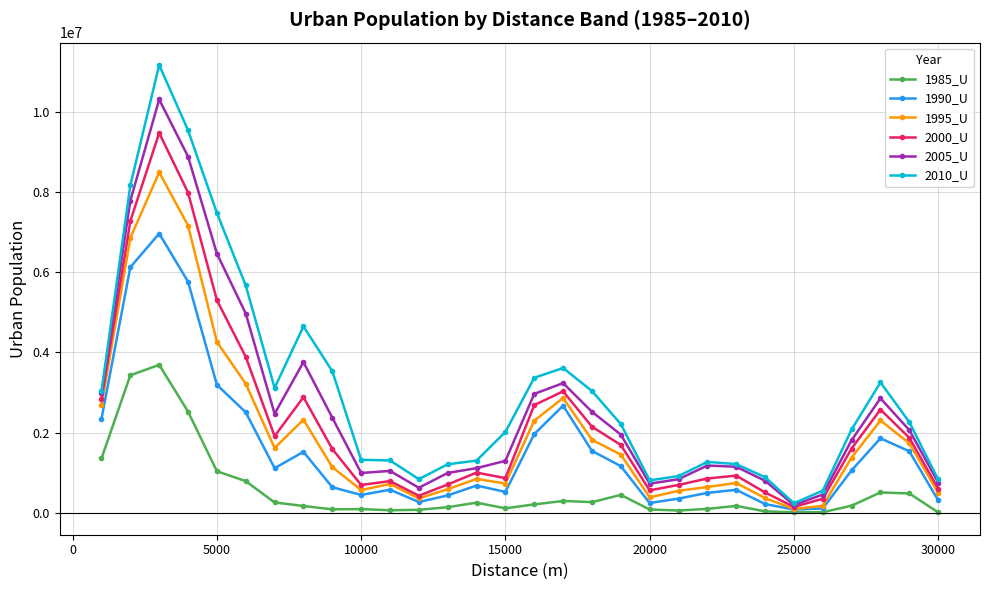

Which series has the largest range (max minus min)?

2010_U